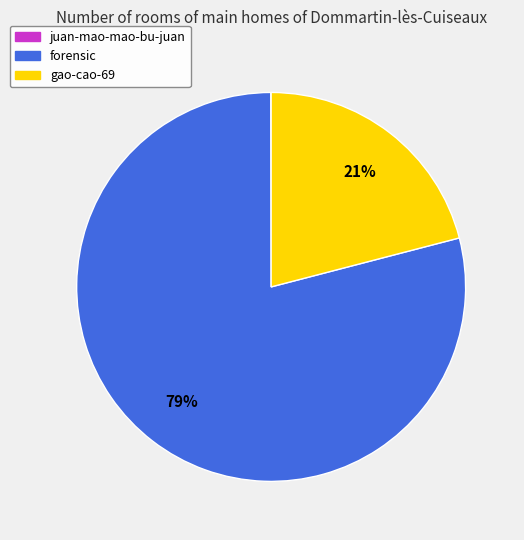

What is the majority slice?

forensic